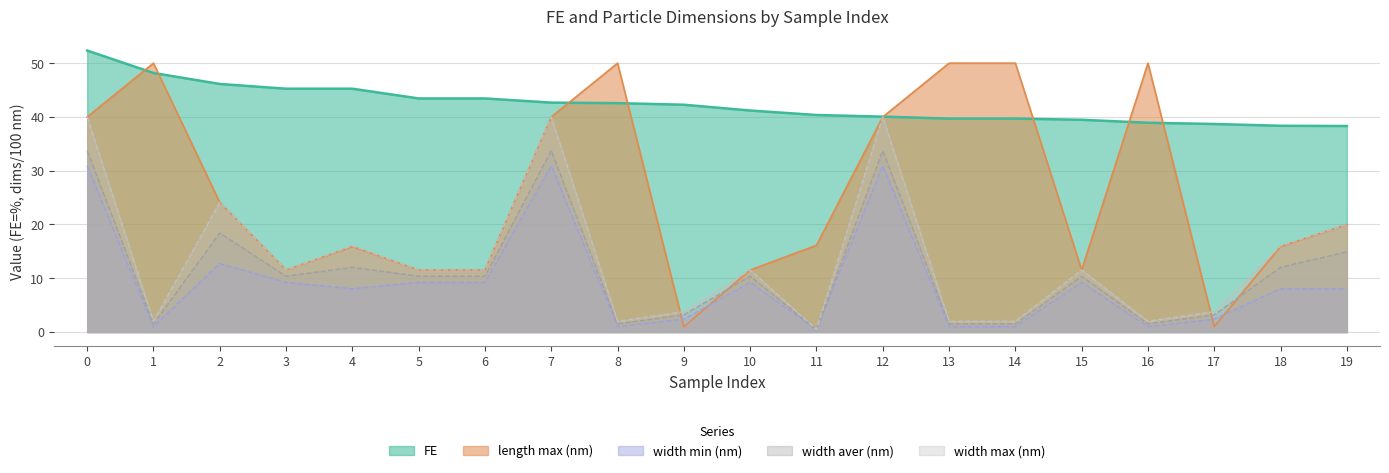

How many lines are shown in the chart?

5